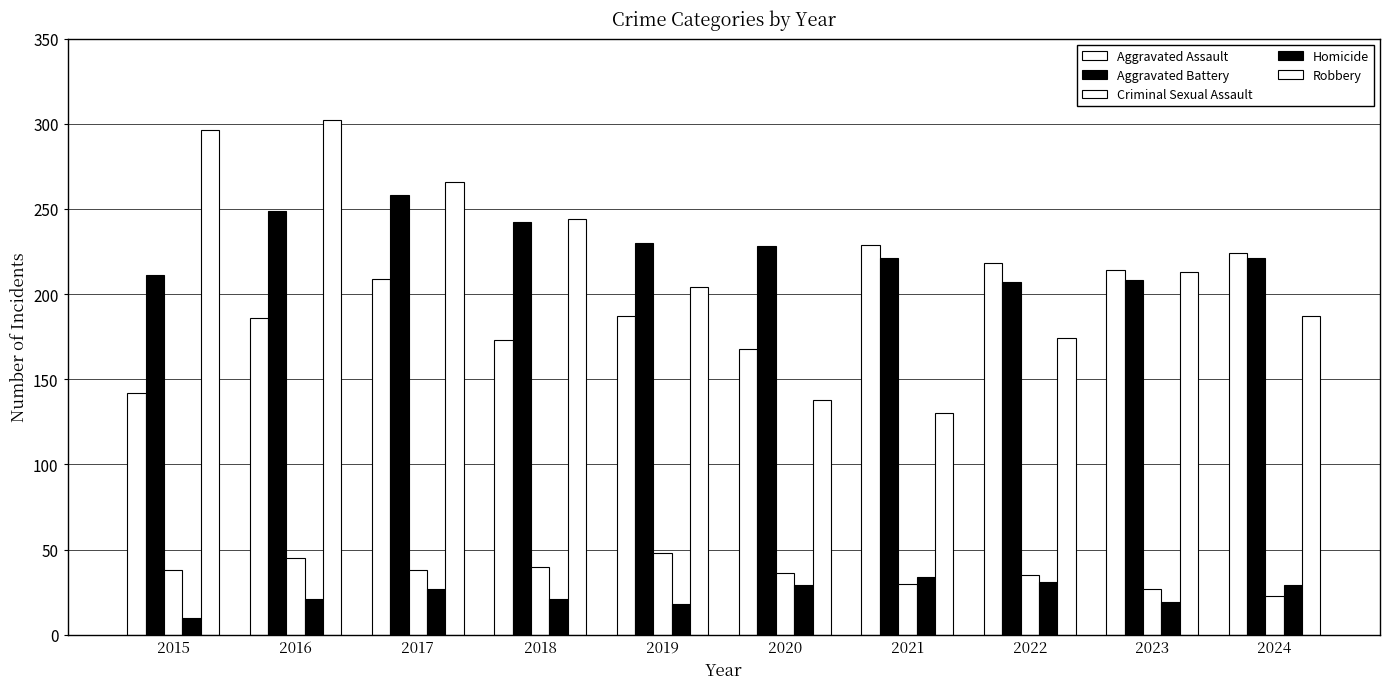

How many distinct data groups are displayed?

5